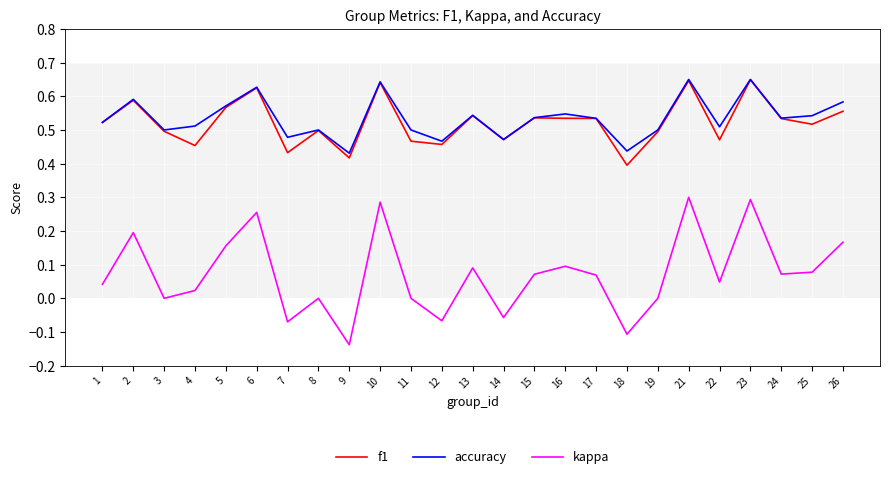

Is the value of kappa at 16 greater than the value of accuracy at 25?

No